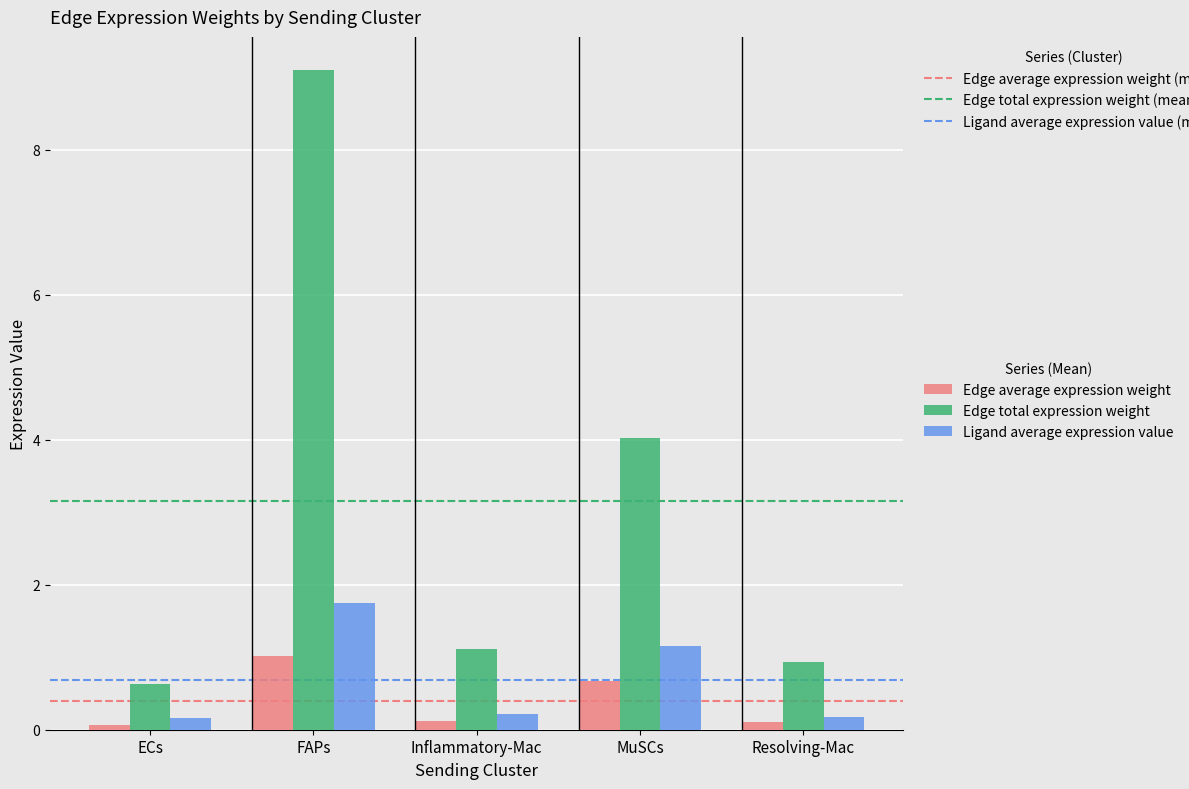

What is the difference between the Ligand average expression value values at FAPs and Resolving-Mac?

1.6